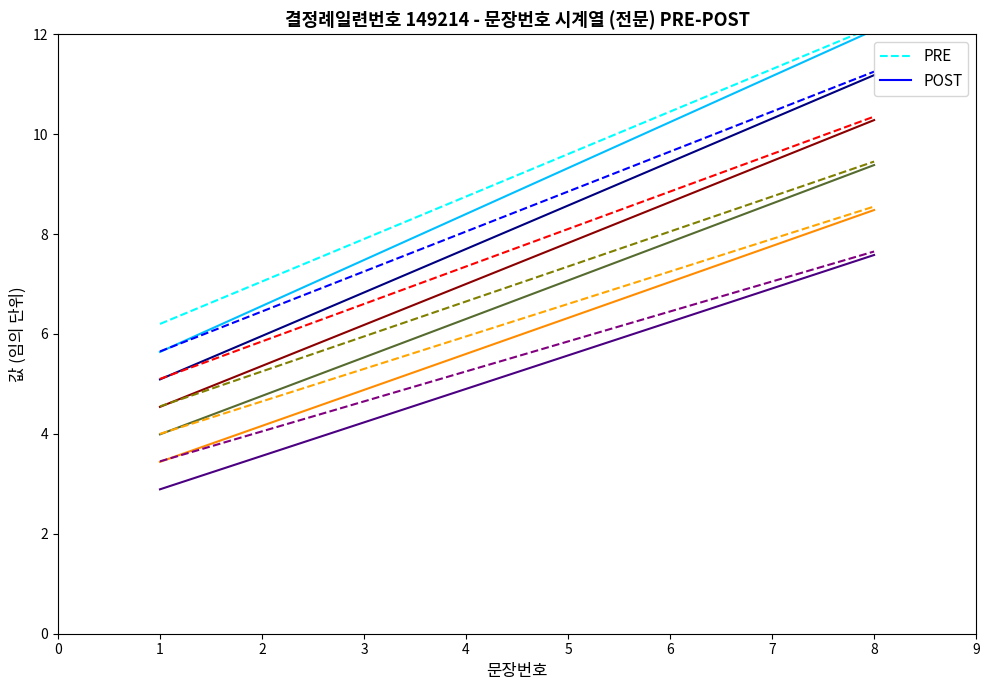

True or false: 문장번호_row3 and 문장번호_row1 cross at least once.

False